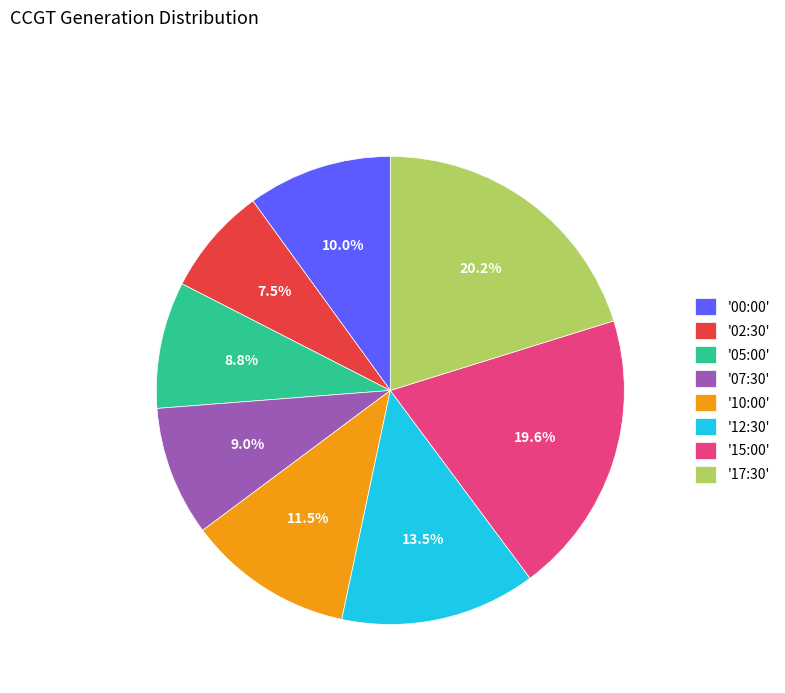

Which has a higher value, '10:00' or '02:30'?

'10:00'